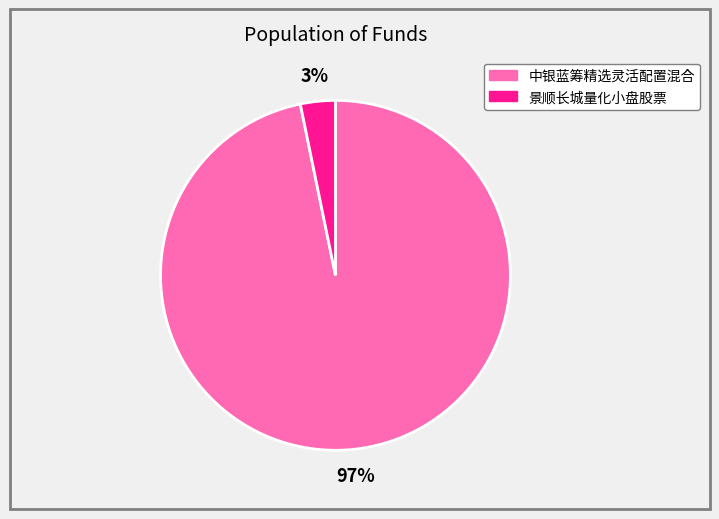

Is it true that 中银蓝筹精选灵活配置混合 is 97% of the pie?

True